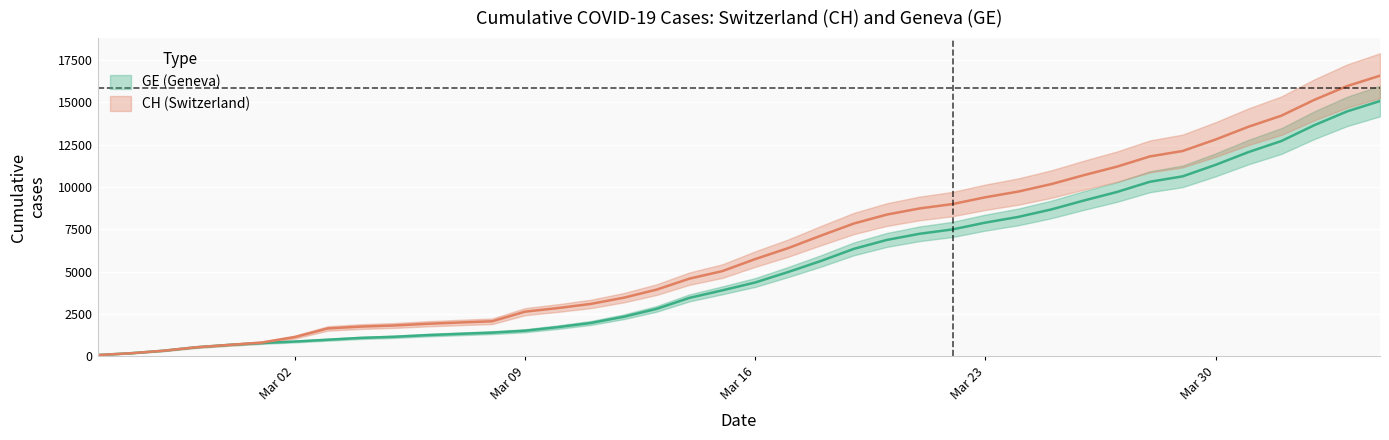

What is the label of the 30th point from the left?

2020-03-25